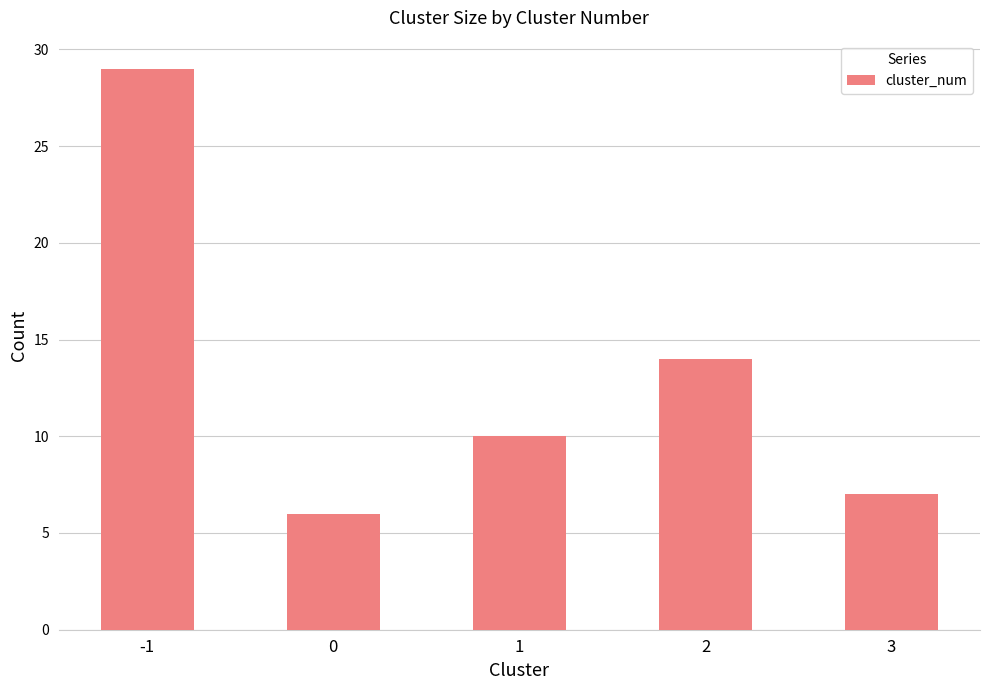

What is the difference between the second highest and second lowest values?

7